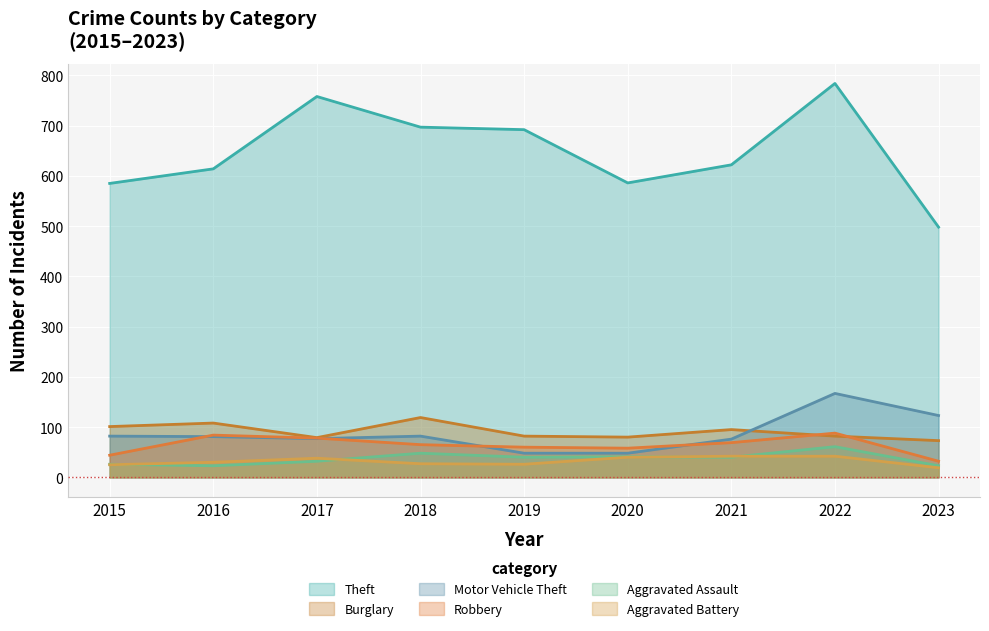

What is the difference between the second highest and minimum values in the Burglary series?

35